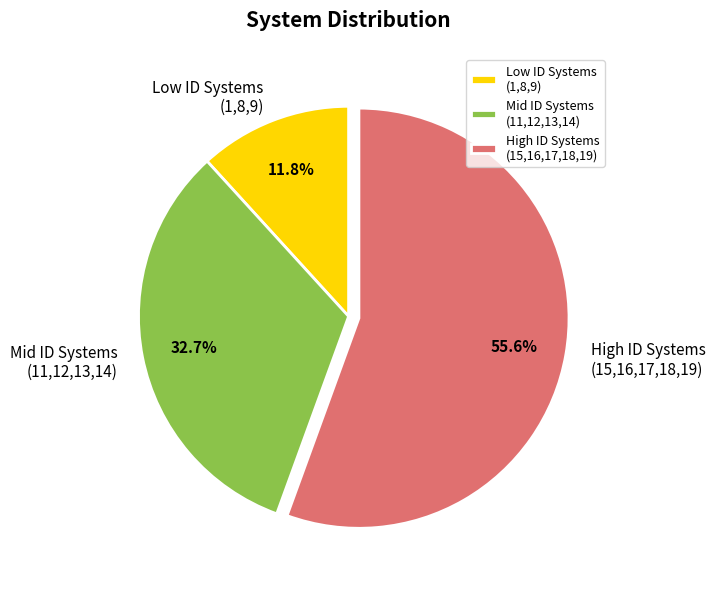

Combined, what portion of the pie is Mid ID Systems (11,12,13,14) and High ID Systems (15,16,17,18,19)?

88.2%